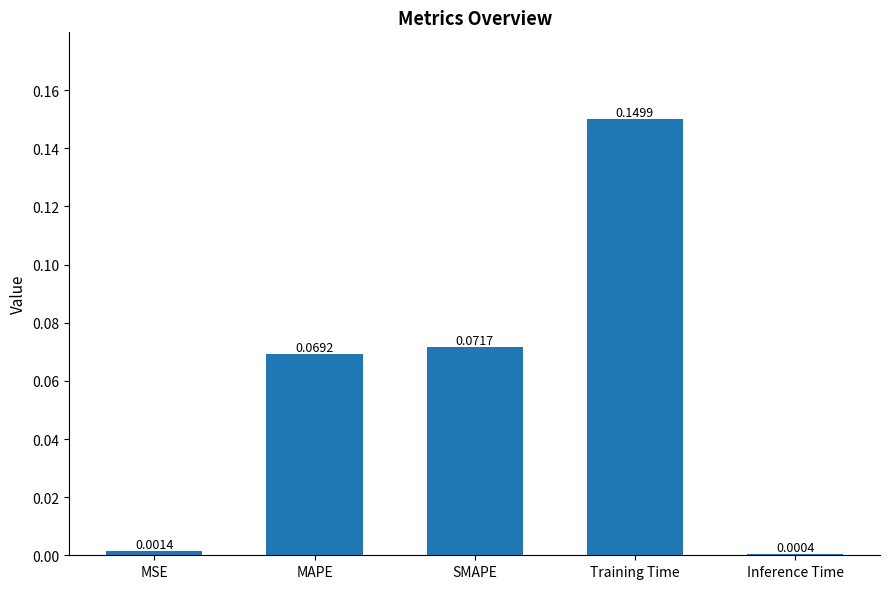

Are the bars horizontal?

No